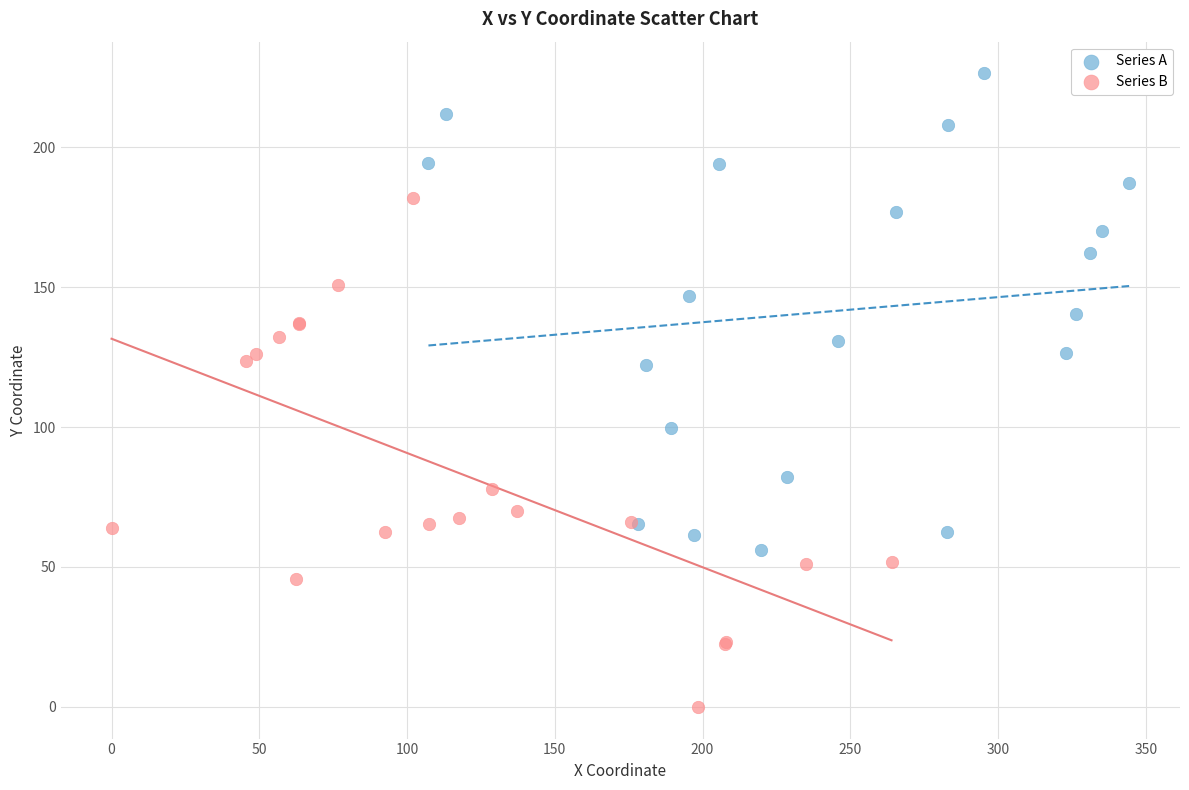

Which series contains the highest Y value?

Series A